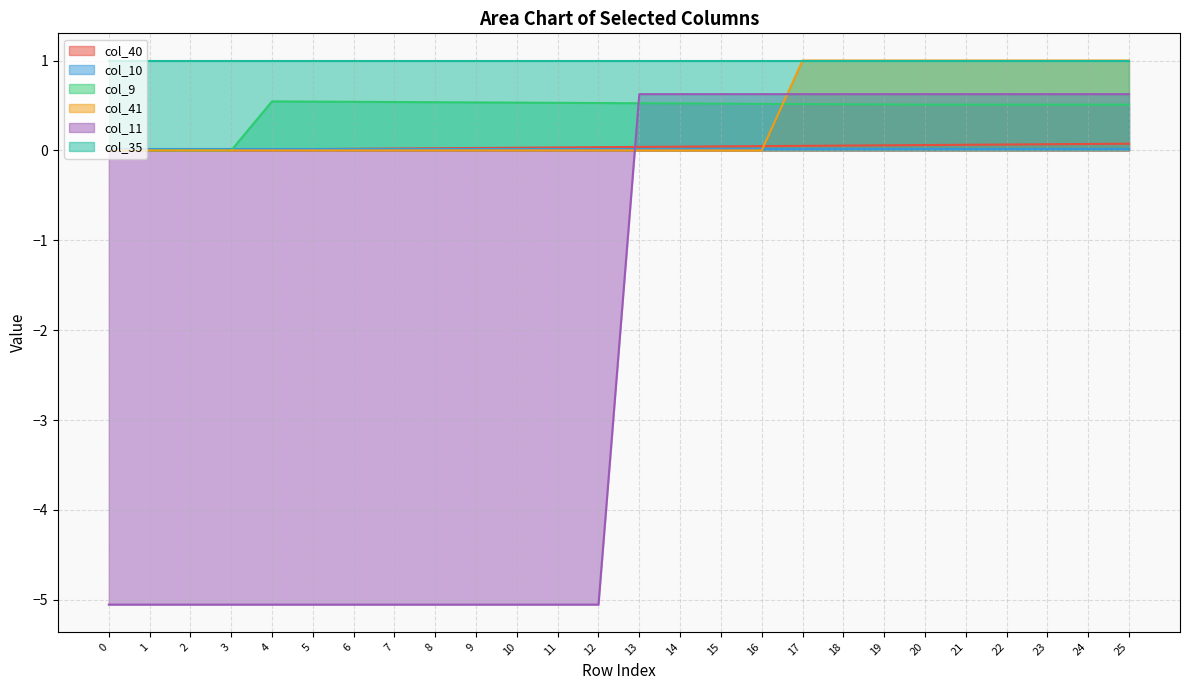

What is the value of the col_9 point at the 12th from the left?

0.5